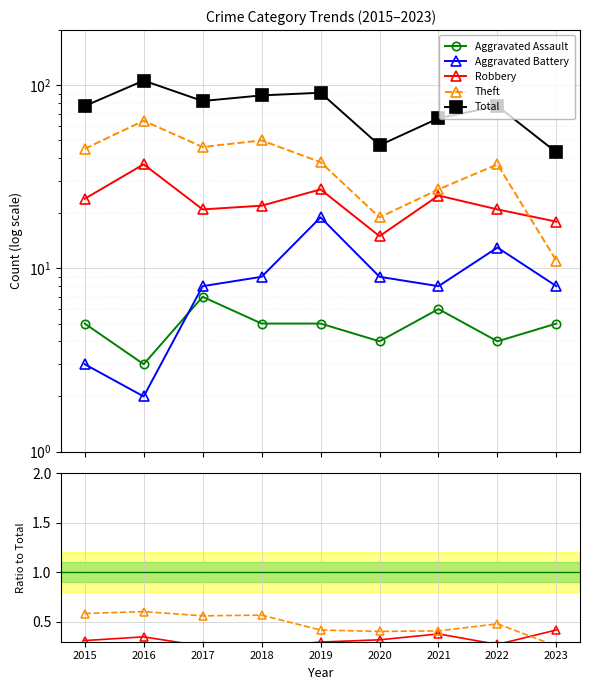

Rank the series at 2016 from lowest to highest value.

Aggravated Battery, Aggravated Assault, Robbery, Theft, Total